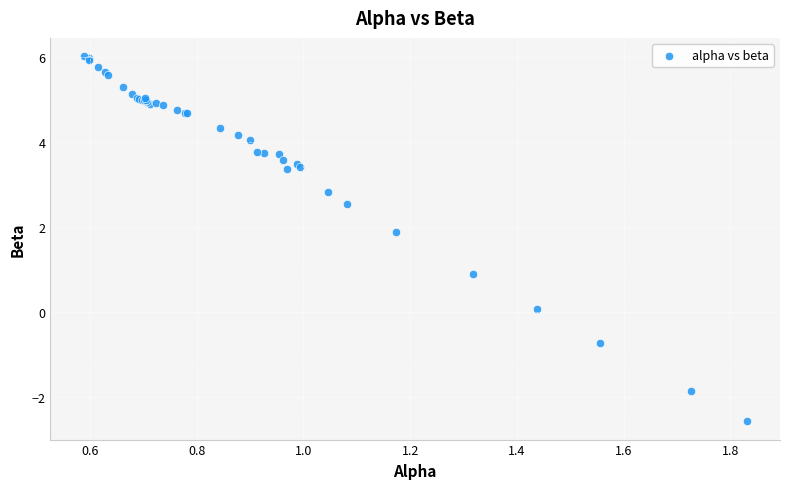

What Y value in the scatter plot is closest to 1?

0.9